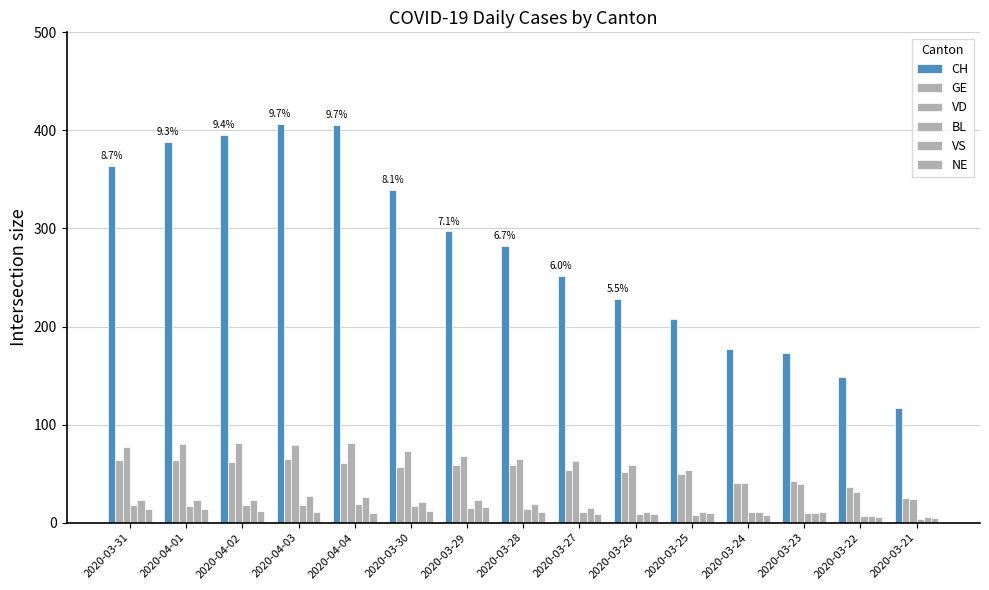

What is the label of the 2nd bar from the left?

2020-04-01